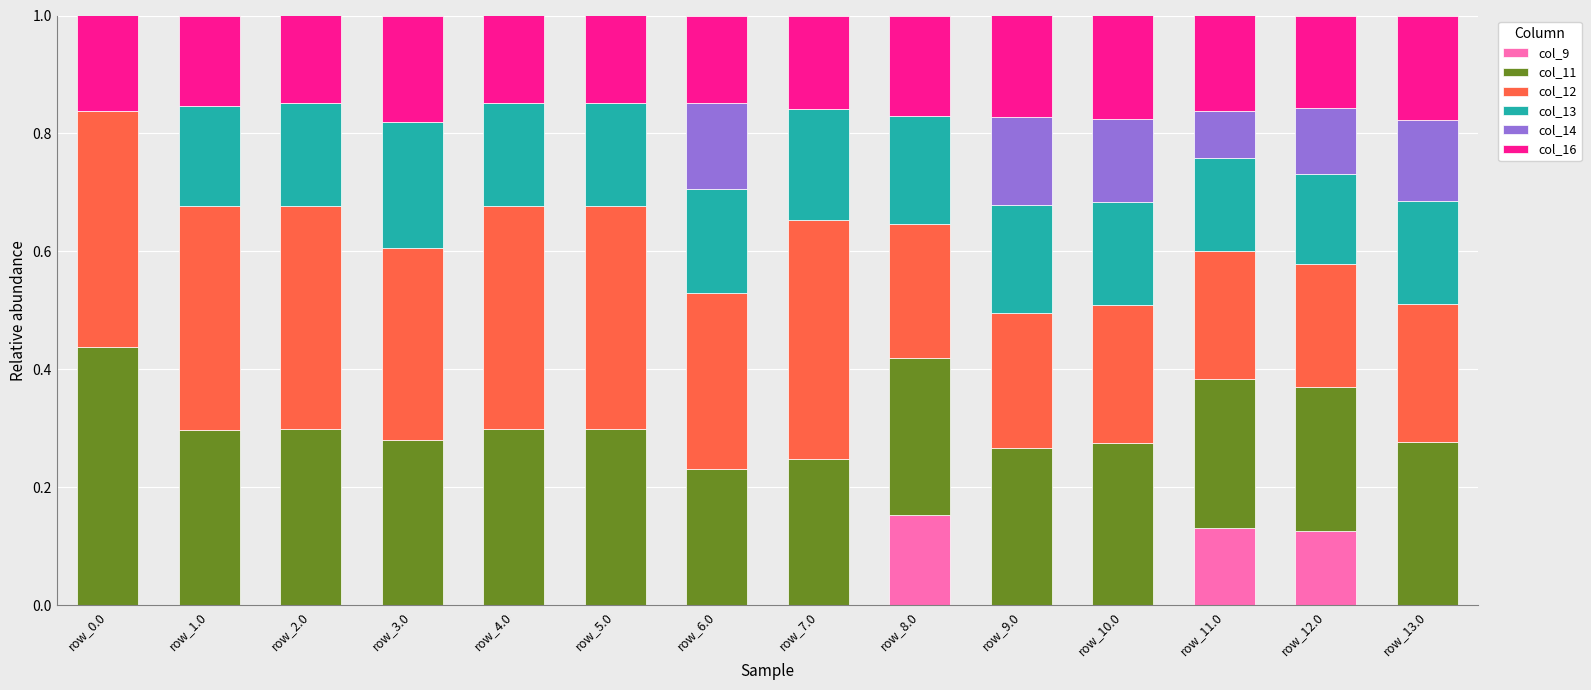

Which category has the highest value in the col_9 series?

row_8.0